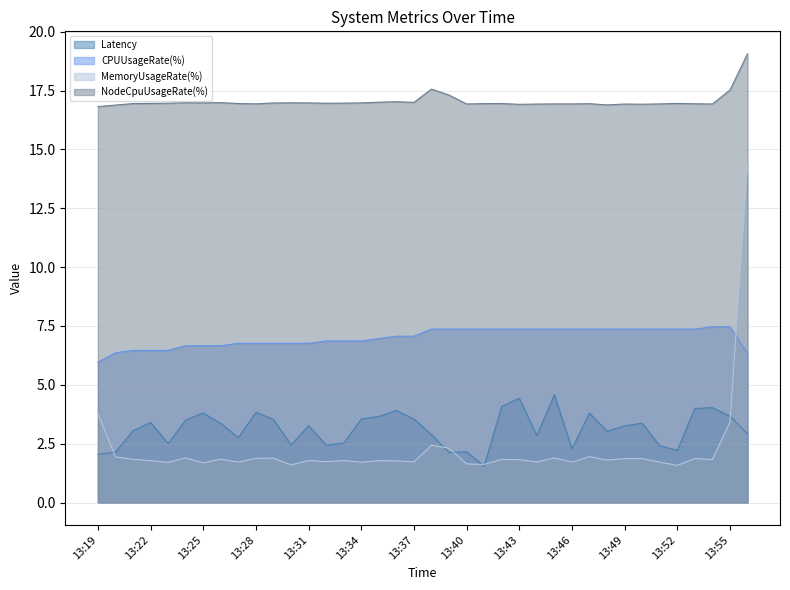

Which category has the highest value in the Latency series?

13:45